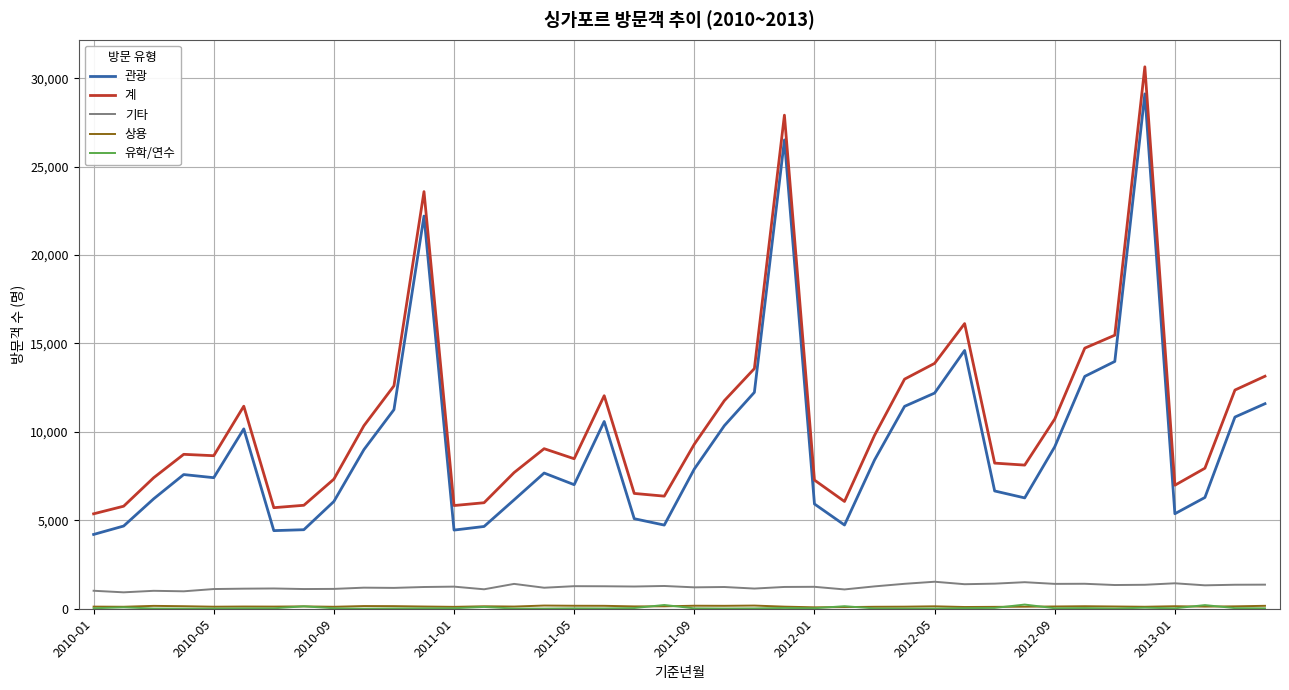

Which series has the largest range (max minus min)?

계